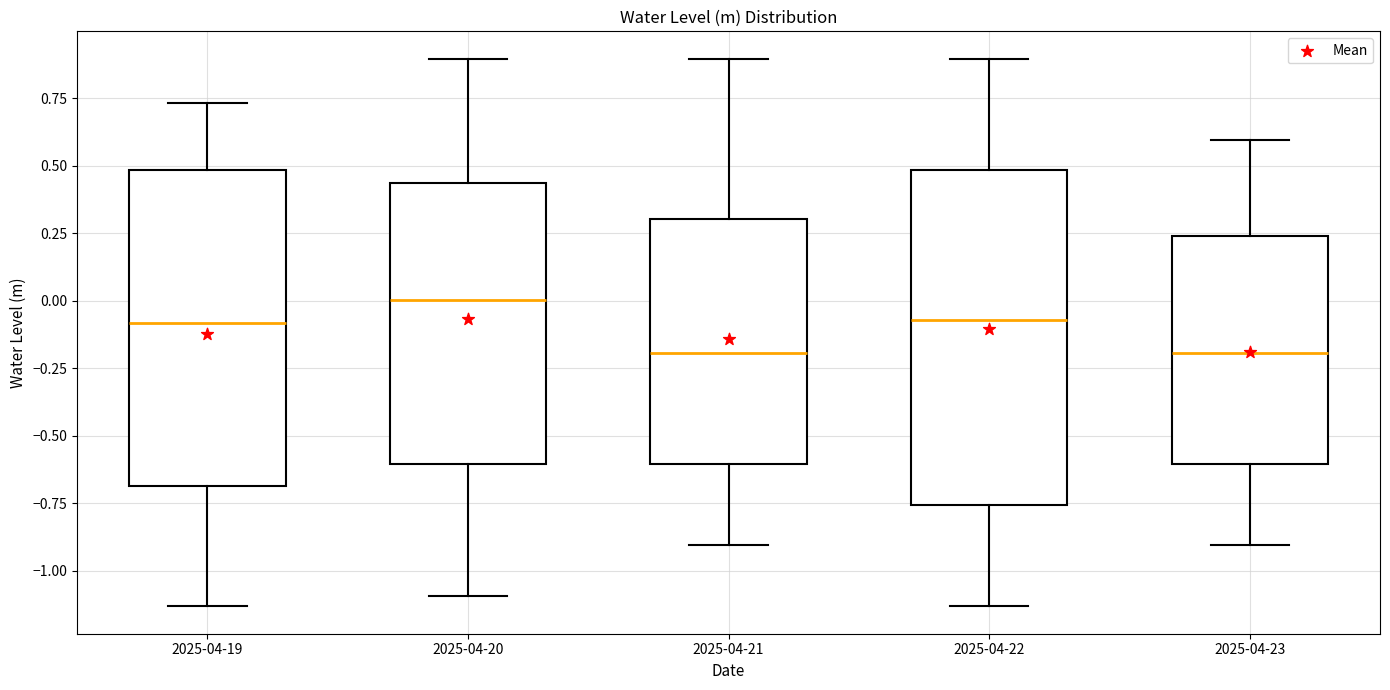

Reading left to right, read every box against the y-axis: the position of its median line, the range the box covers, and the ends of its whiskers. The values are not printed on the chart, so give them approximately, as read against the axis.

2025-04-19: median -0.10, box -0.70 to 0.50, whiskers -1.15 to 0.75
2025-04-20: median 0.00, box -0.60 to 0.45, whiskers -1.10 to 0.90
2025-04-21: median -0.20, box -0.60 to 0.30, whiskers -0.90 to 0.90
2025-04-22: median -0.05, box -0.75 to 0.50, whiskers -1.15 to 0.90
2025-04-23: median -0.20, box -0.60 to 0.25, whiskers -0.90 to 0.60